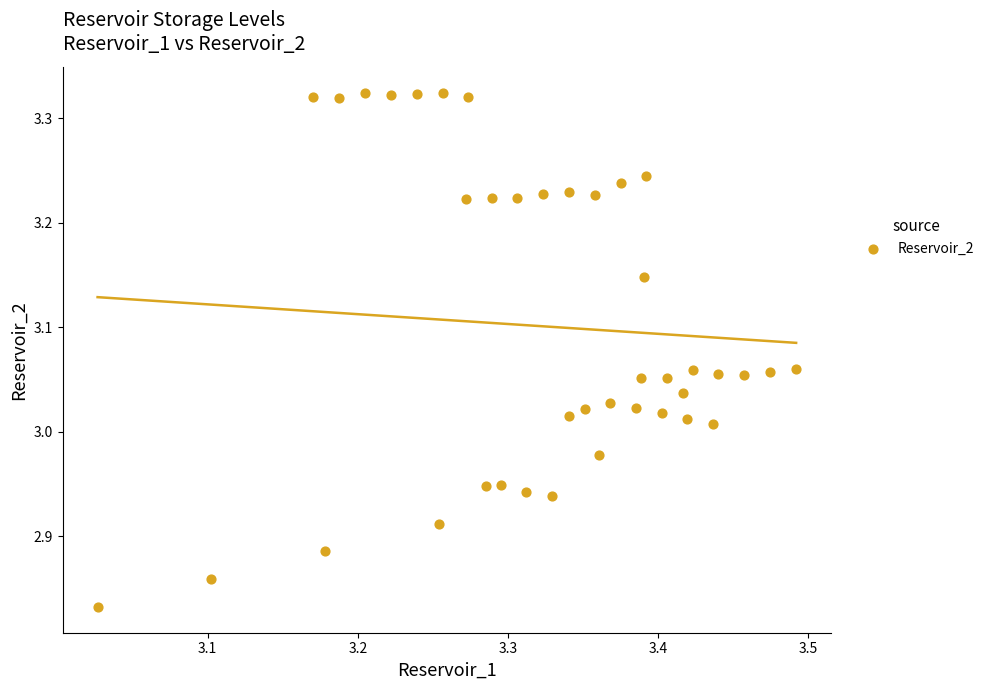

What is the range of X values (max minus min)?

0.5